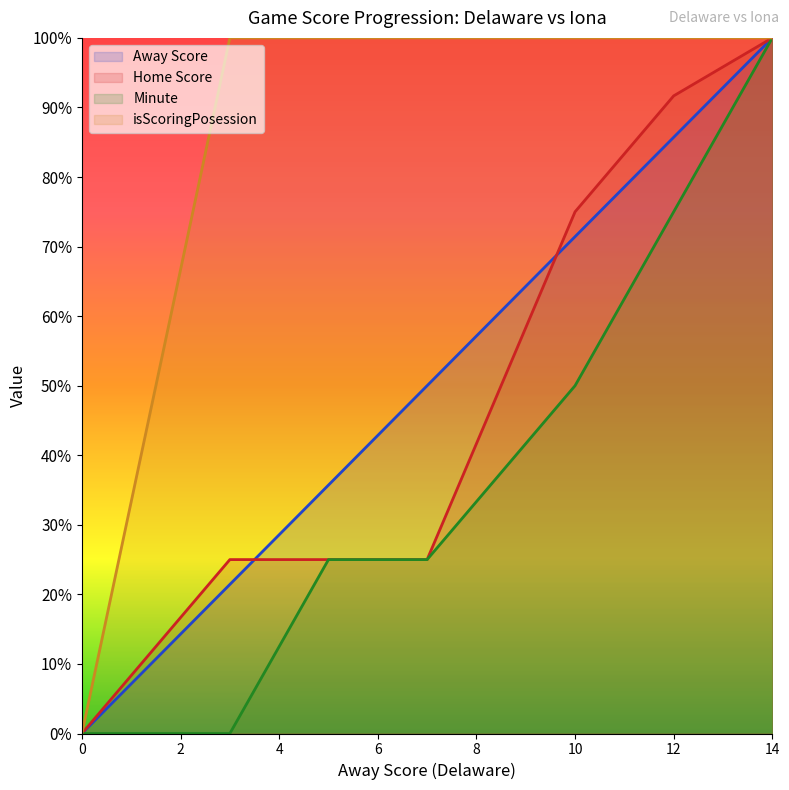

What is the difference between the maximum and minimum values in the Home Score series?

100.0